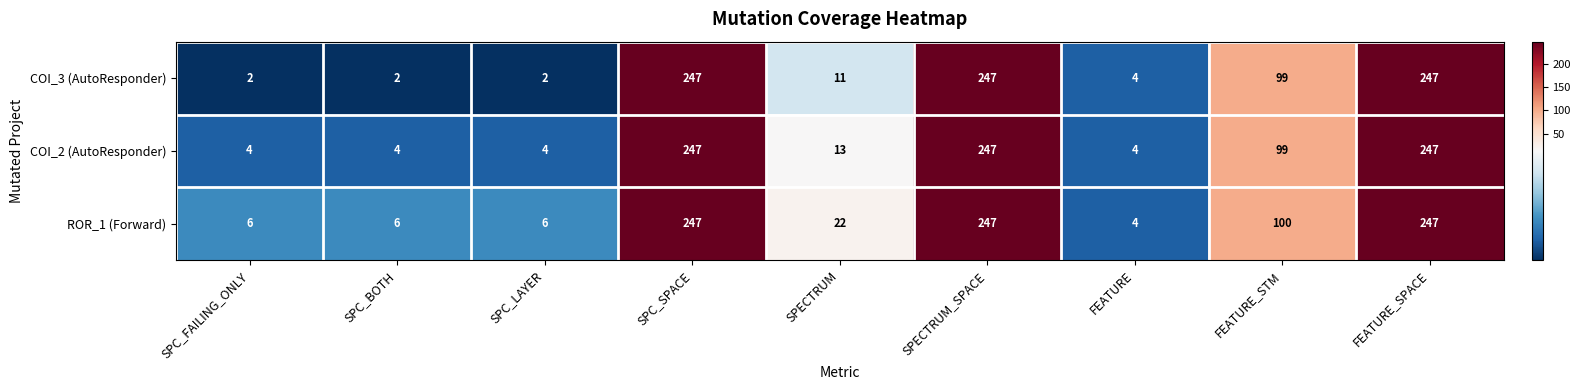

What is the total value across all series at SPECTRUM_SPACE?

741